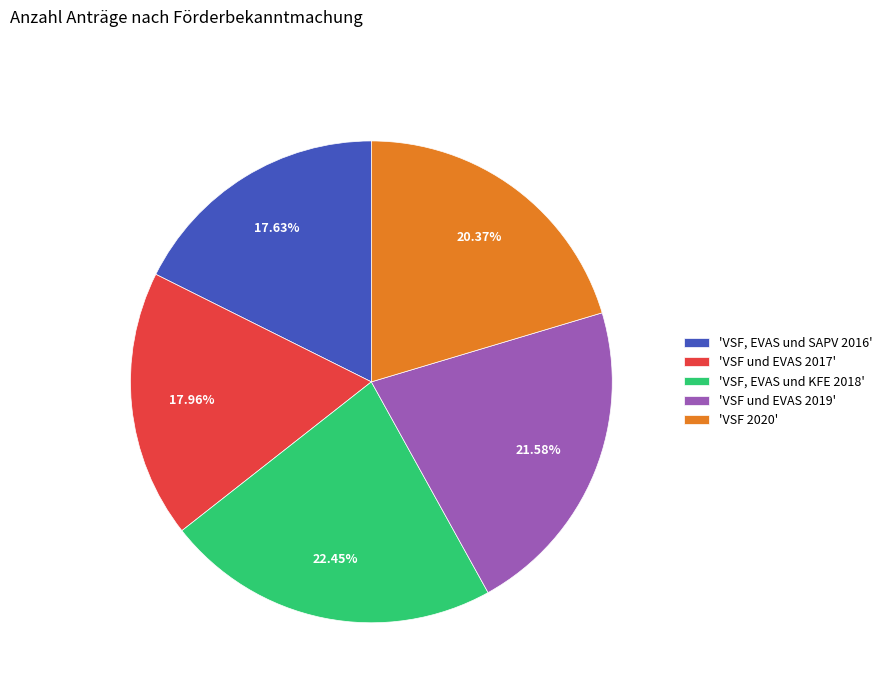

To the nearest percent, what is the difference between the largest and smallest slice percentages?

5%